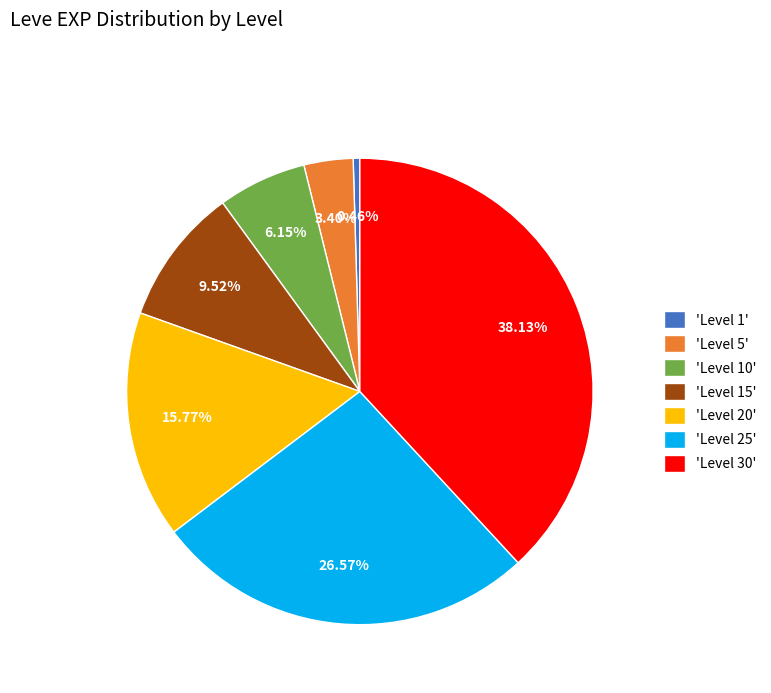

To the nearest percent, what is the average slice percentage?

14%